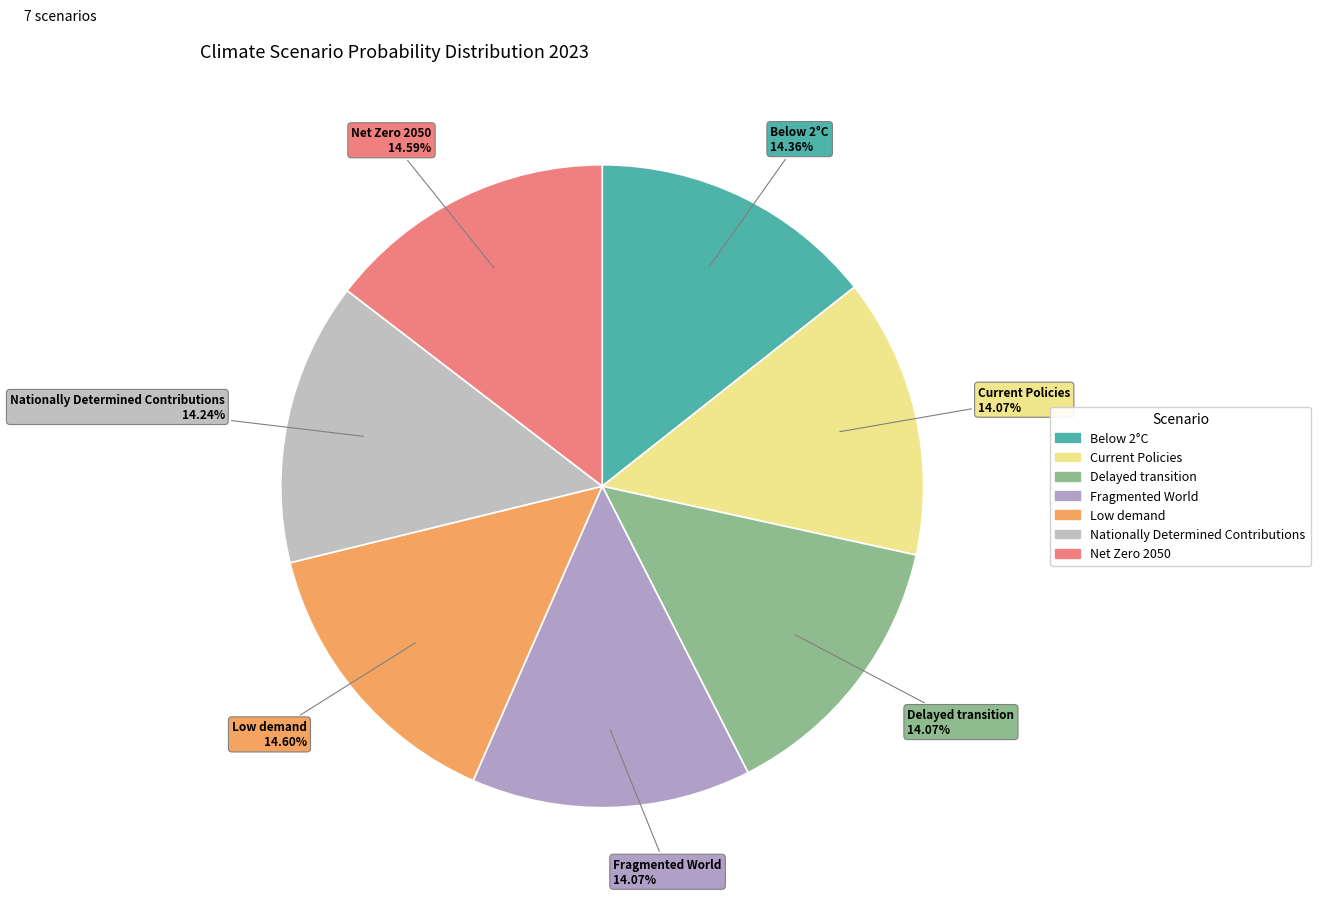

True or false: Delayed transition accounts for 23% of the total.

False